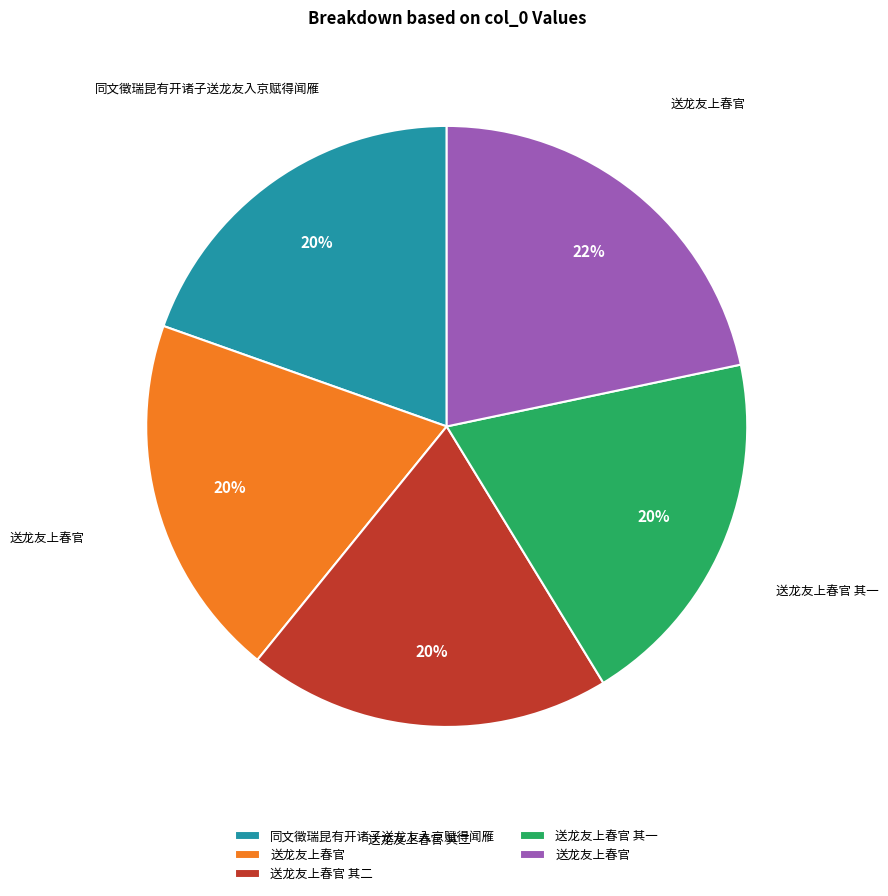

Is there a majority slice in this chart?

No